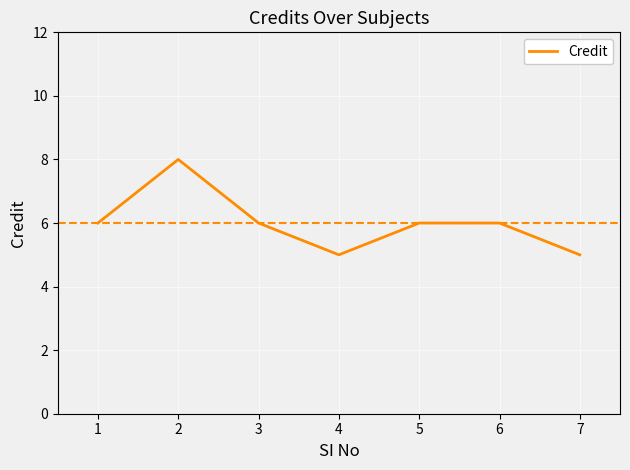

How many series are shown in this chart?

1